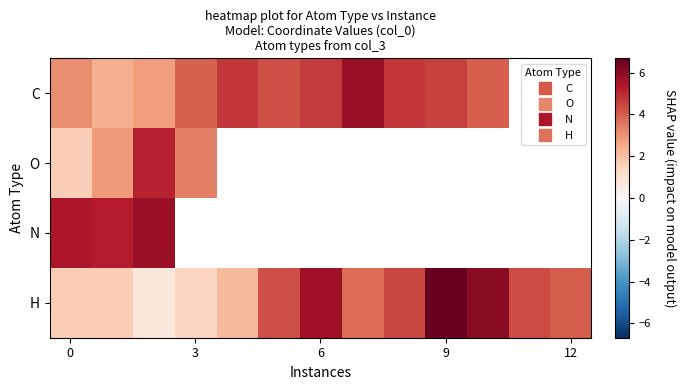

Count the number of categories in the chart.

13